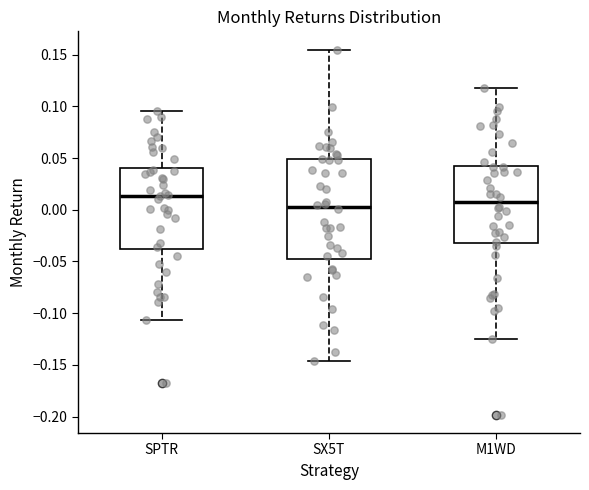

Which box has the lowest median line?

SX5T